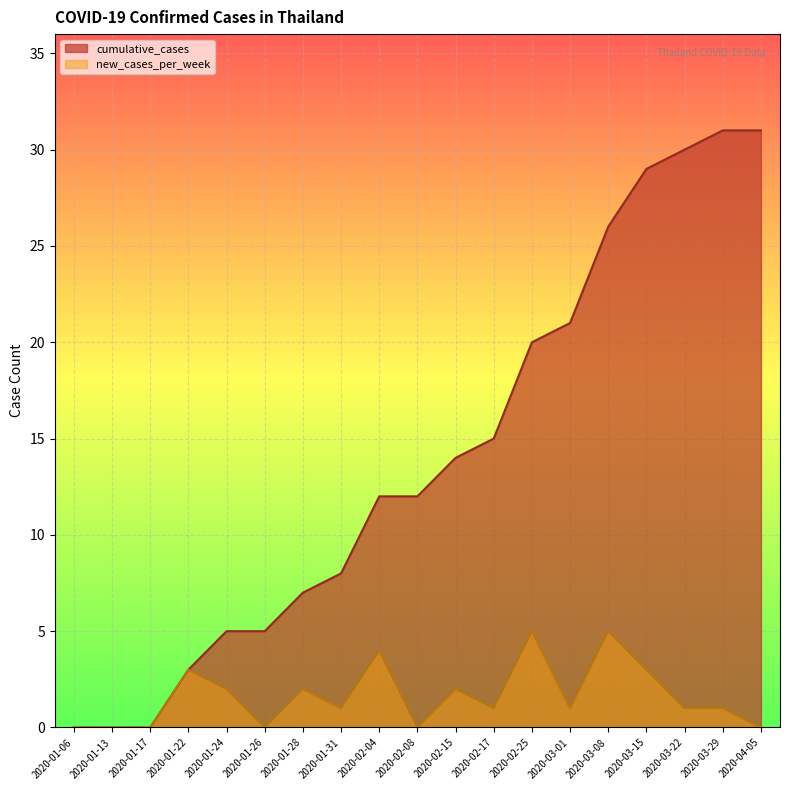

The cumulative_cases series shows 2 at 2020-01-26. True or false?

False